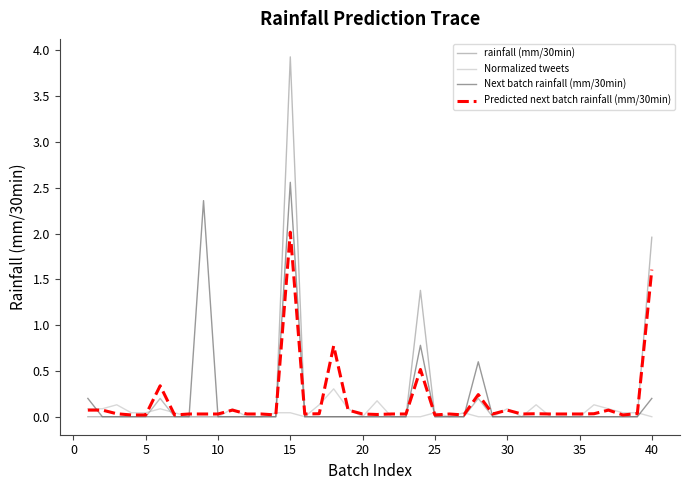

What is the maximum value shown in the chart?

3.9